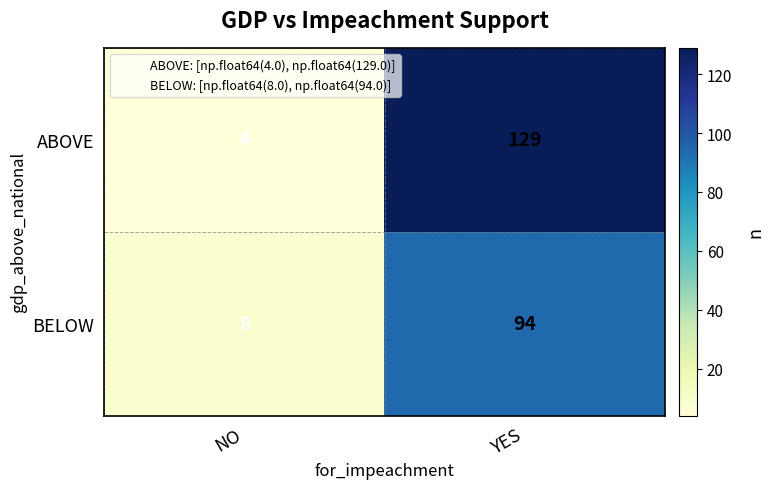

The ABOVE series shows 4 at NO. True or false?

True